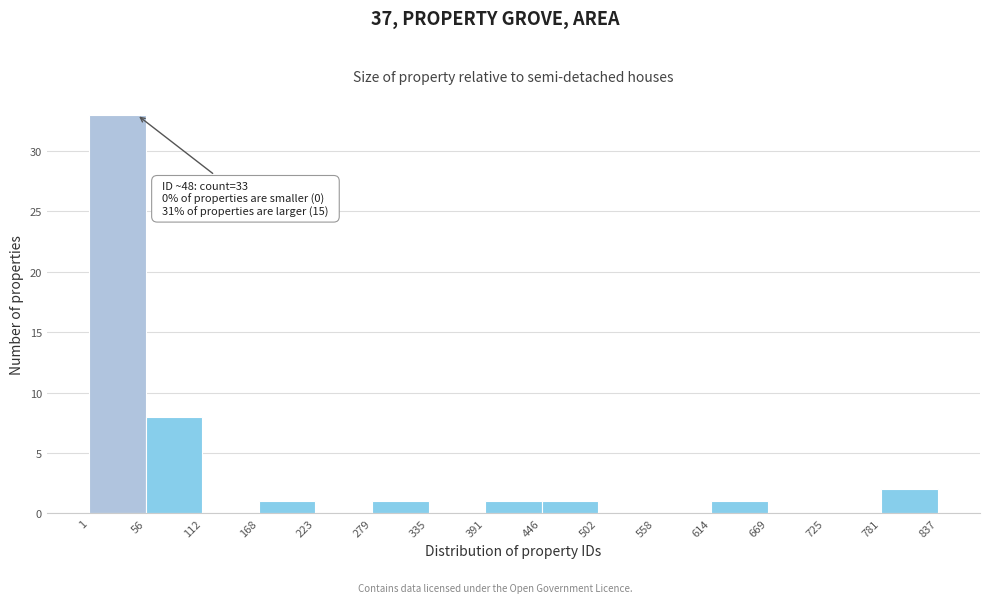

Over which range of the x-axis is the bar tallest?

1 to 56